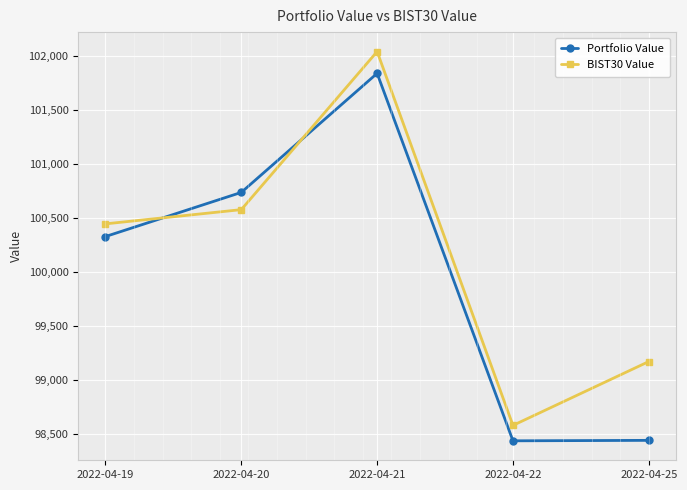

What is the lowest value of the Portfolio Value series?

98434.6